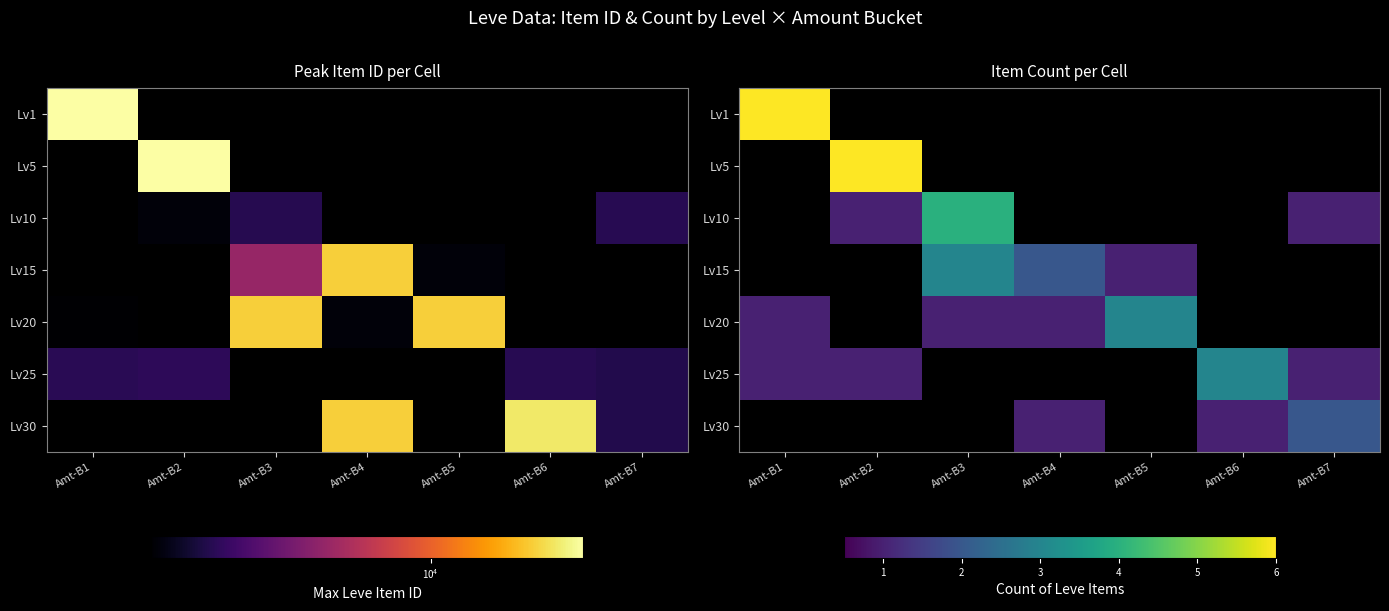

At which label does Lv10 reach its peak?

Amt-B3